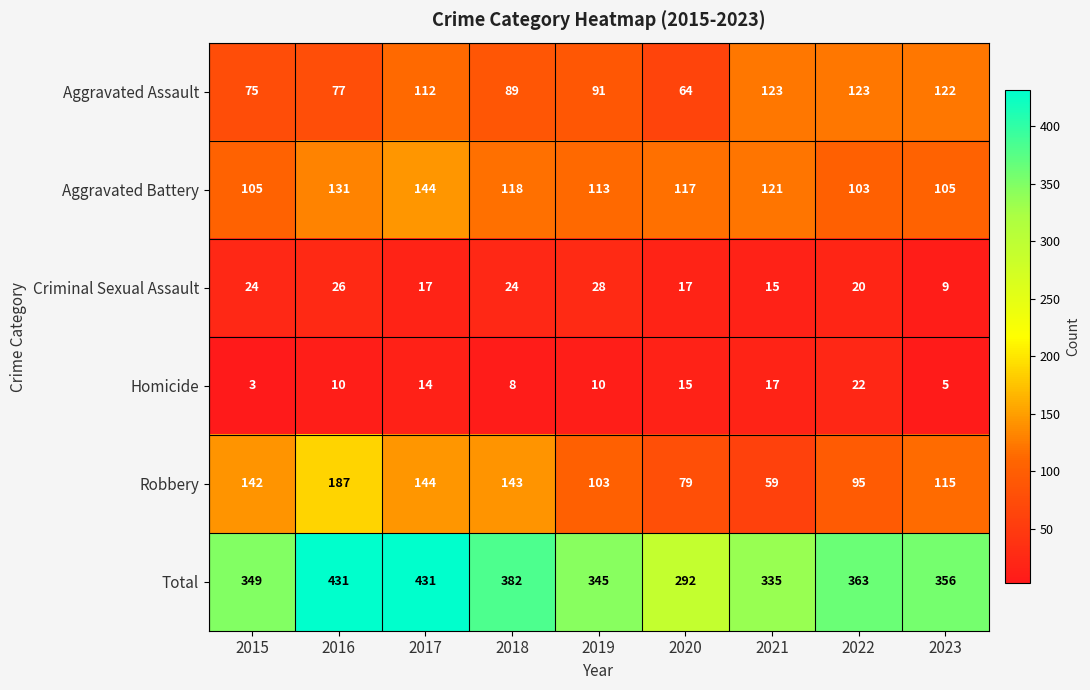

What is the minimum value for Criminal Sexual Assault?

9